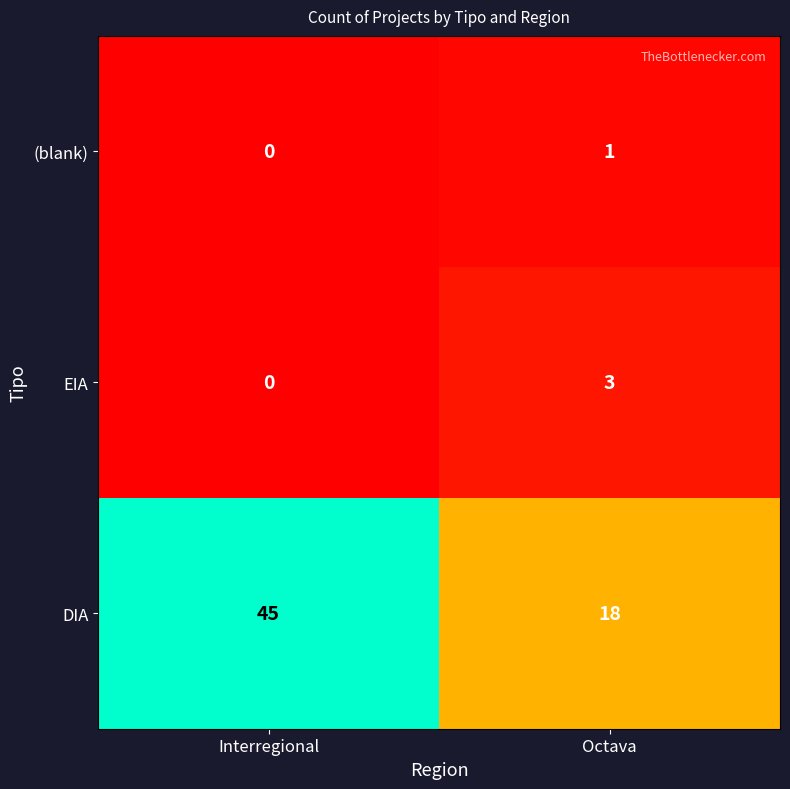

At Octava, list the series in order from smallest to largest.

(blank), EIA, DIA